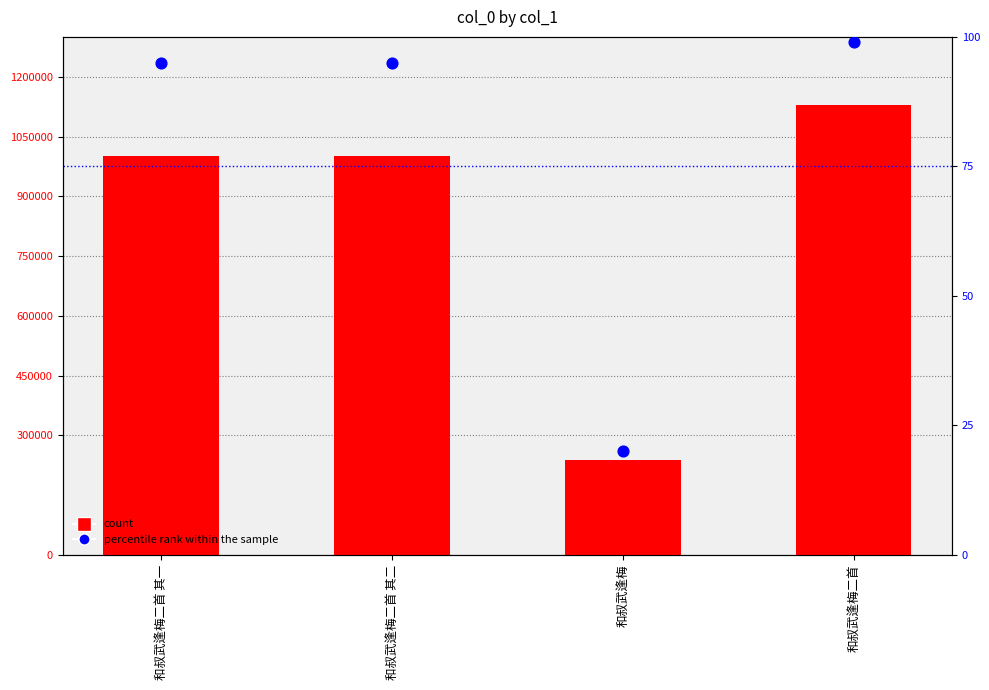

Which series contains the lowest Y value?

percentile rank within the sample